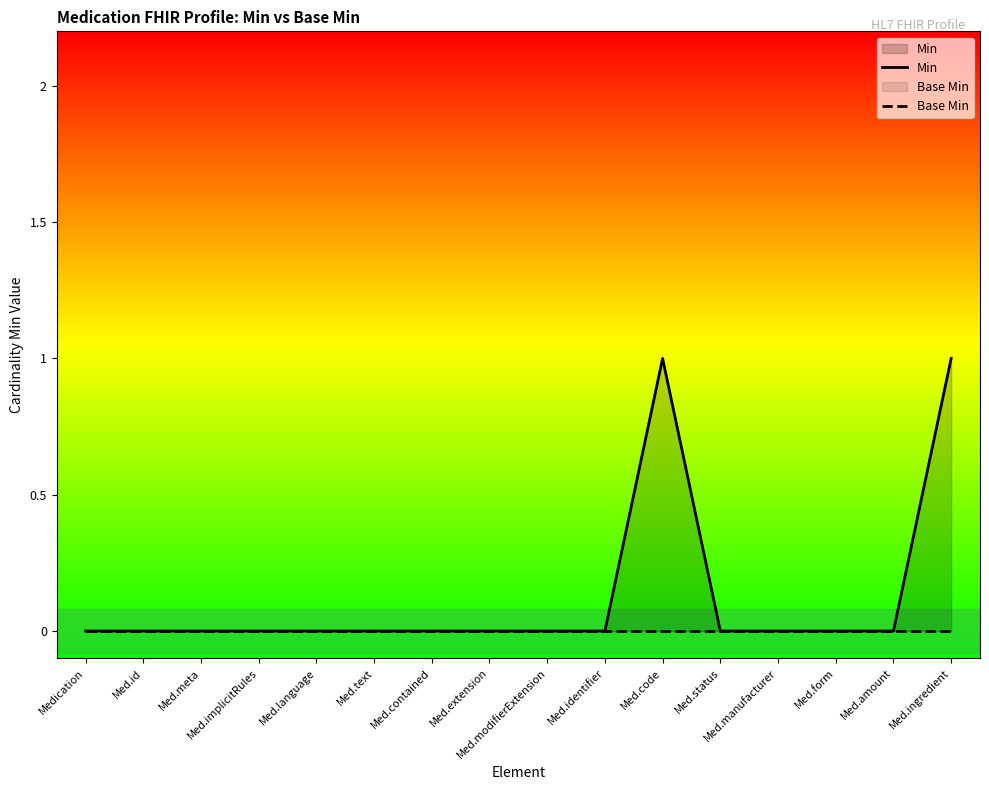

List the series in order of their peak value, highest first.

Min, Base Min